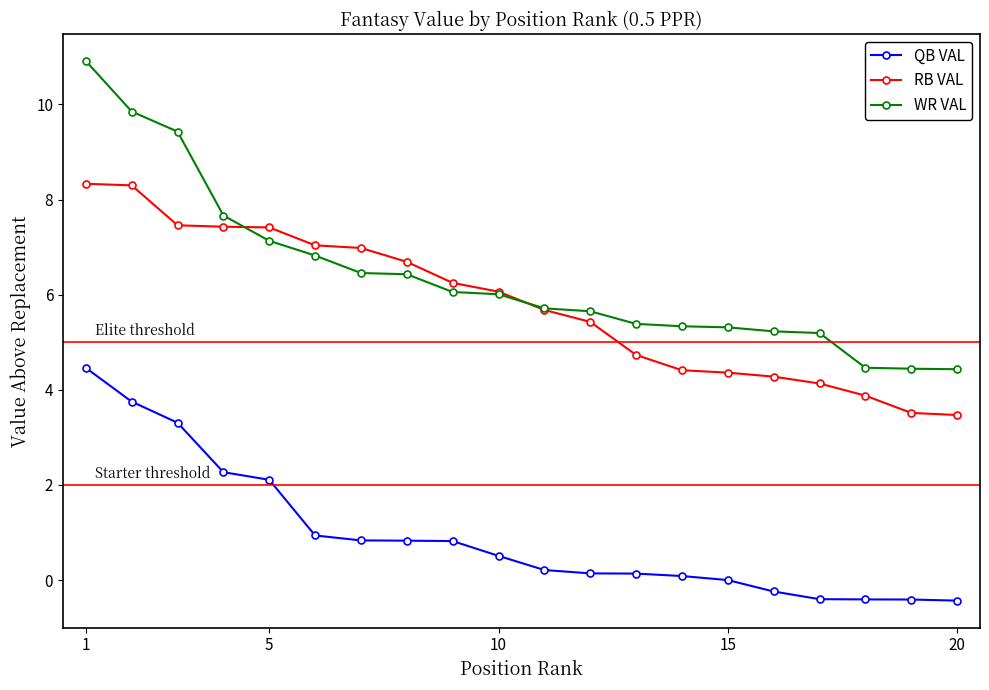

Which series has the widest spread of values?

WR VAL